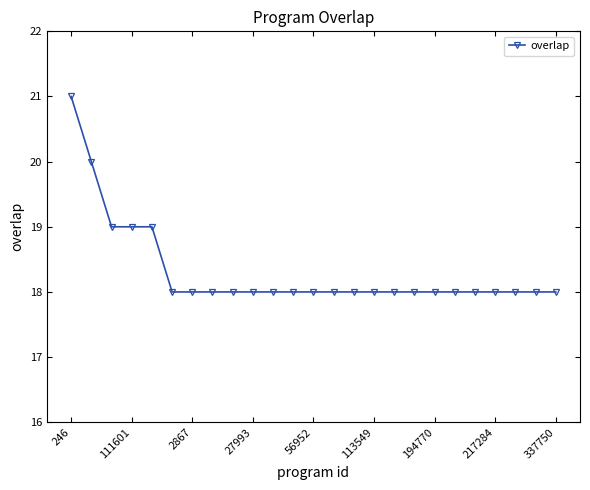

What is the maximum value shown in the chart?

21